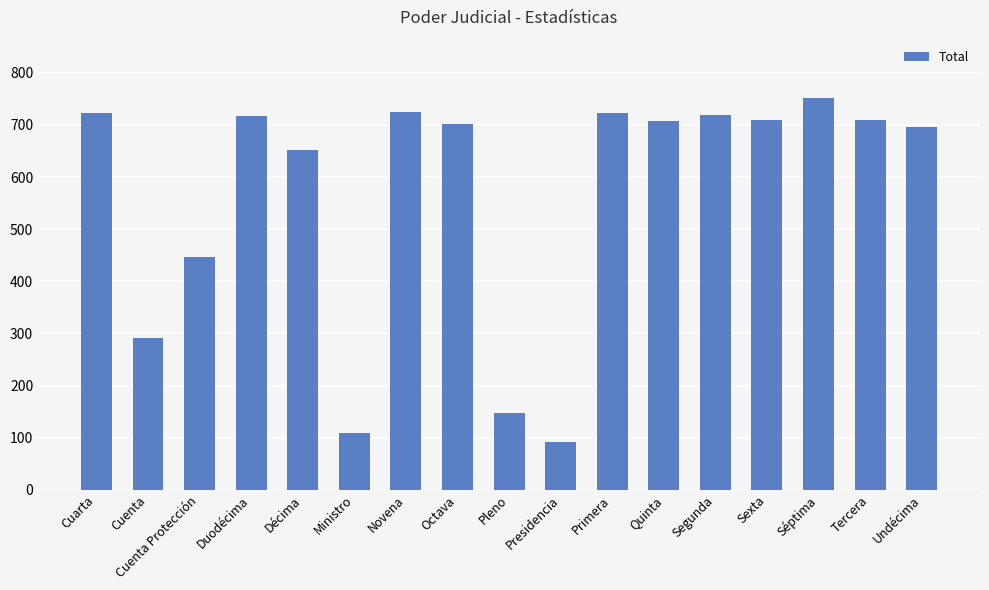

What is the difference between the values at Novena and Cuenta?

434